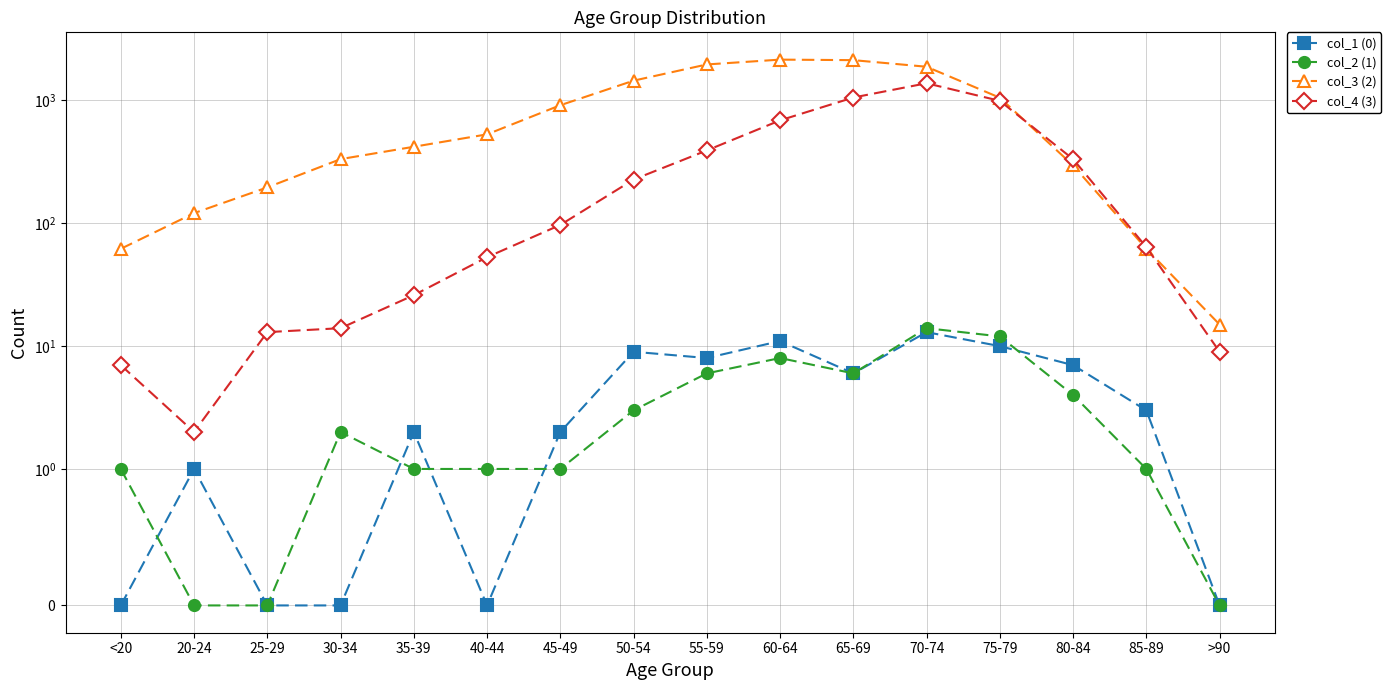

At which label is col_2 (1) closest to 7?

55-59